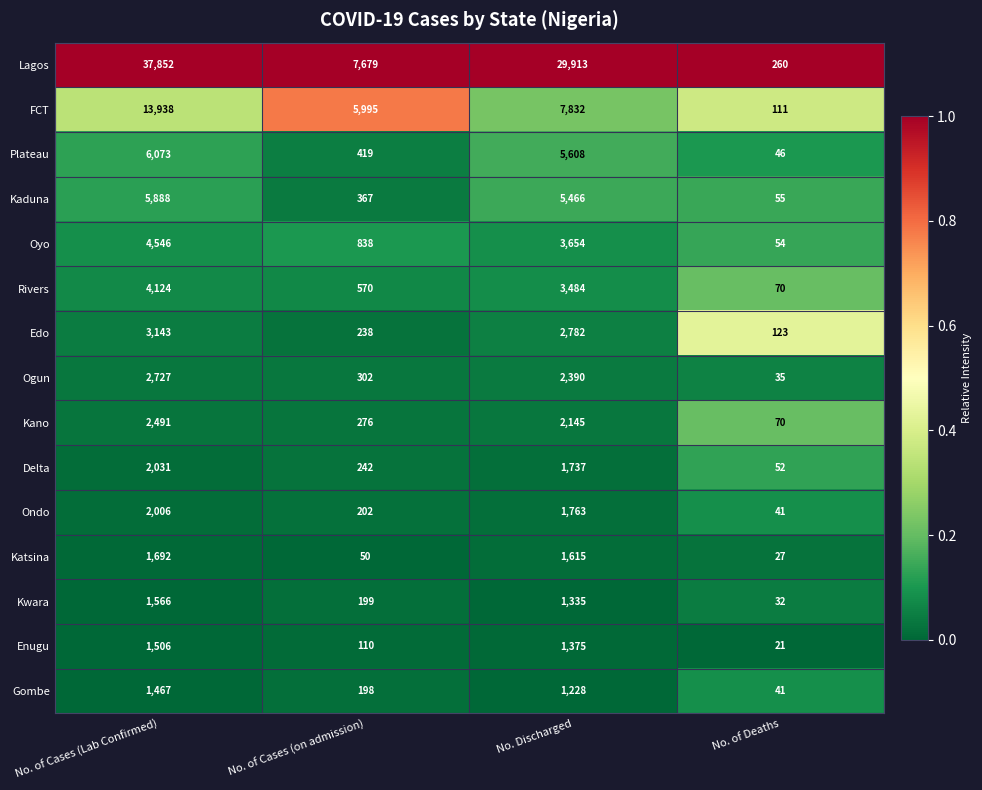

What is the difference between the highest and lowest values at No. of Deaths?

239